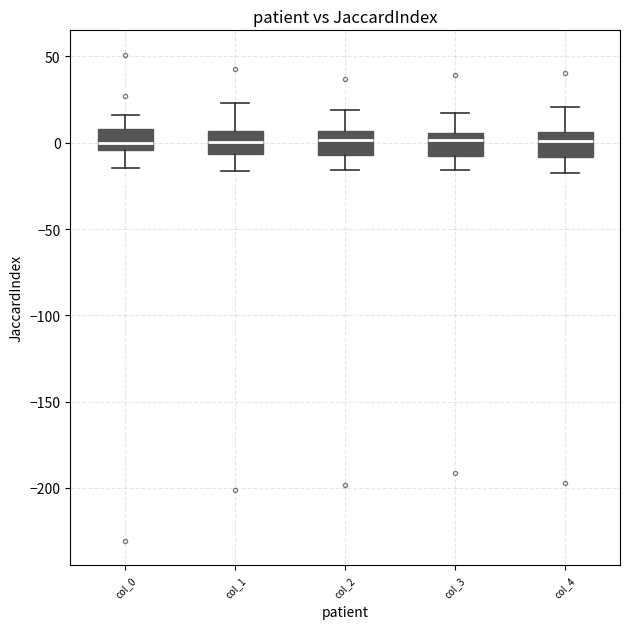

Reading left to right, transcribe this box plot: for each box, give where its median line is, the range the box spans, and where its two whiskers end, as read against the y-axis. The values are not printed on the chart, so give them approximately, as read against the axis.

col_0: median 0, box -5 to 10, whiskers -15 to 15
col_1: median 0, box -5 to 5, whiskers -15 to 25
col_2: median 0, box -5 to 5, whiskers -15 to 20
col_3: median 0, box -10 to 5, whiskers -15 to 15
col_4: median 0, box -10 to 5, whiskers -20 to 20